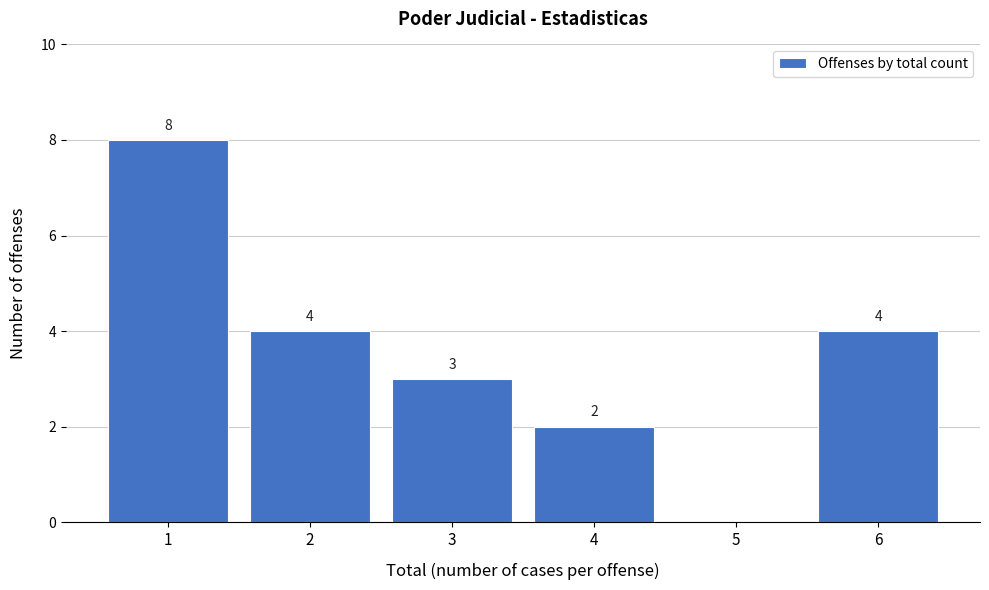

Over which range of the x-axis is the bar tallest?

0.5 to 1.5